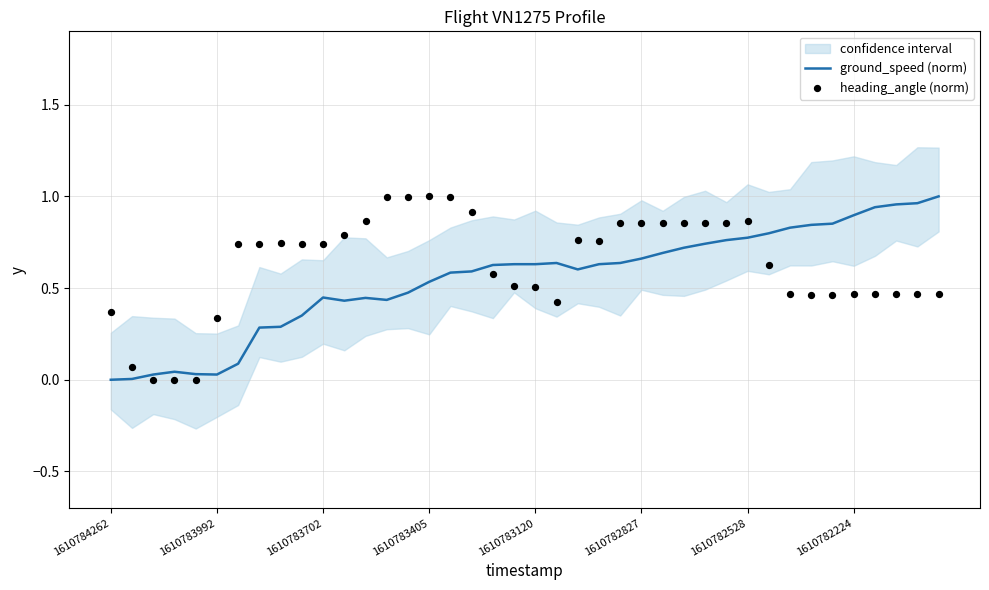

Is the value of ground_speed (norm) at 10 greater than the value of heading_angle (norm) at 12?

No